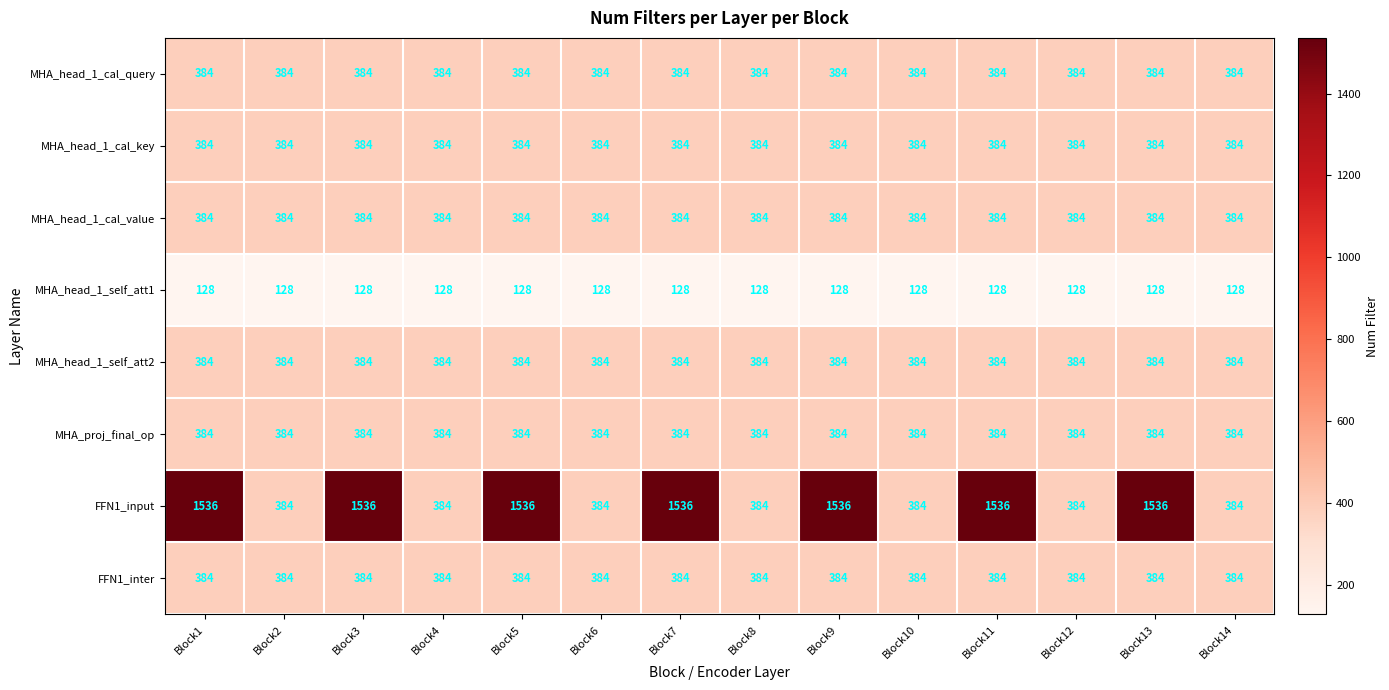

Is it true that FFN1_inter equals 215 at Block6?

False